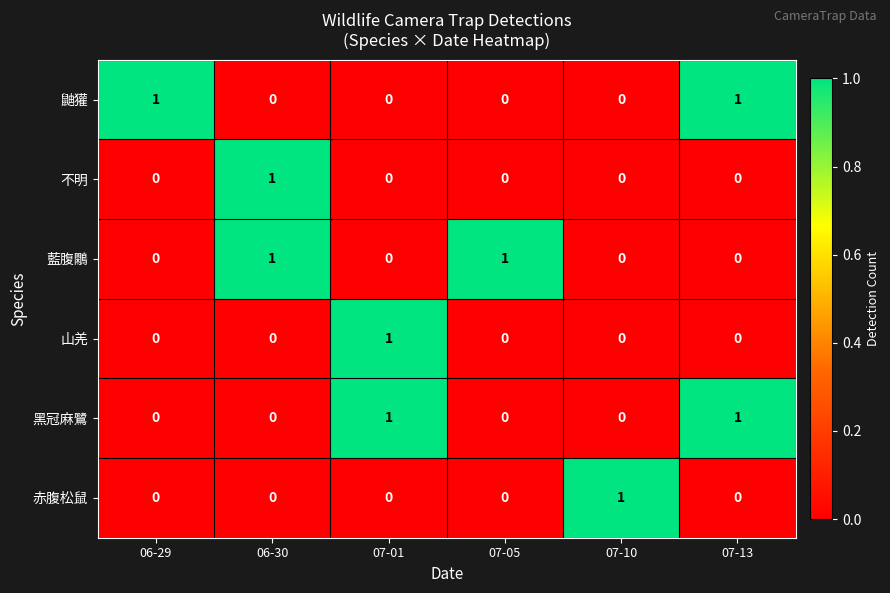

At which label does 山羌 reach its peak?

07-01